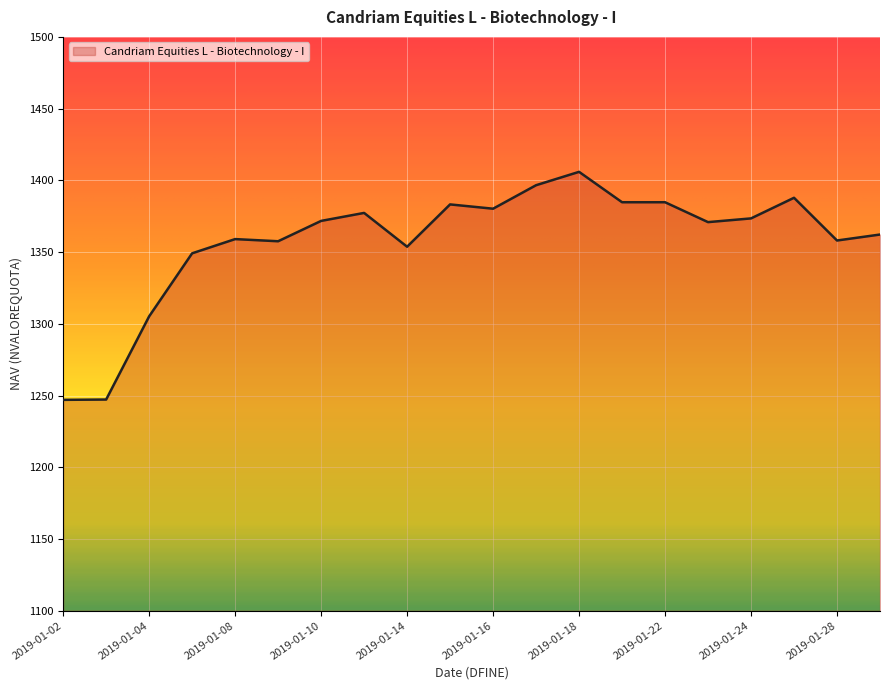

What is the difference between the maximum and minimum values?

158.9